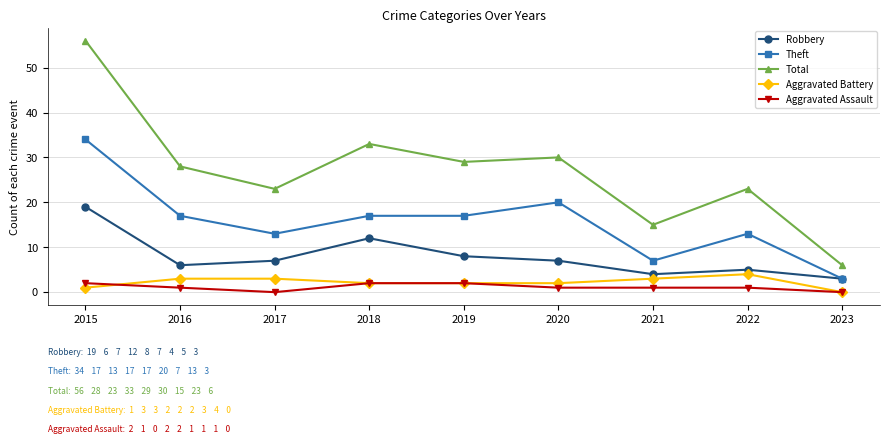

Is the value of Aggravated Battery at 2021 greater than the value of Theft at 2015?

No